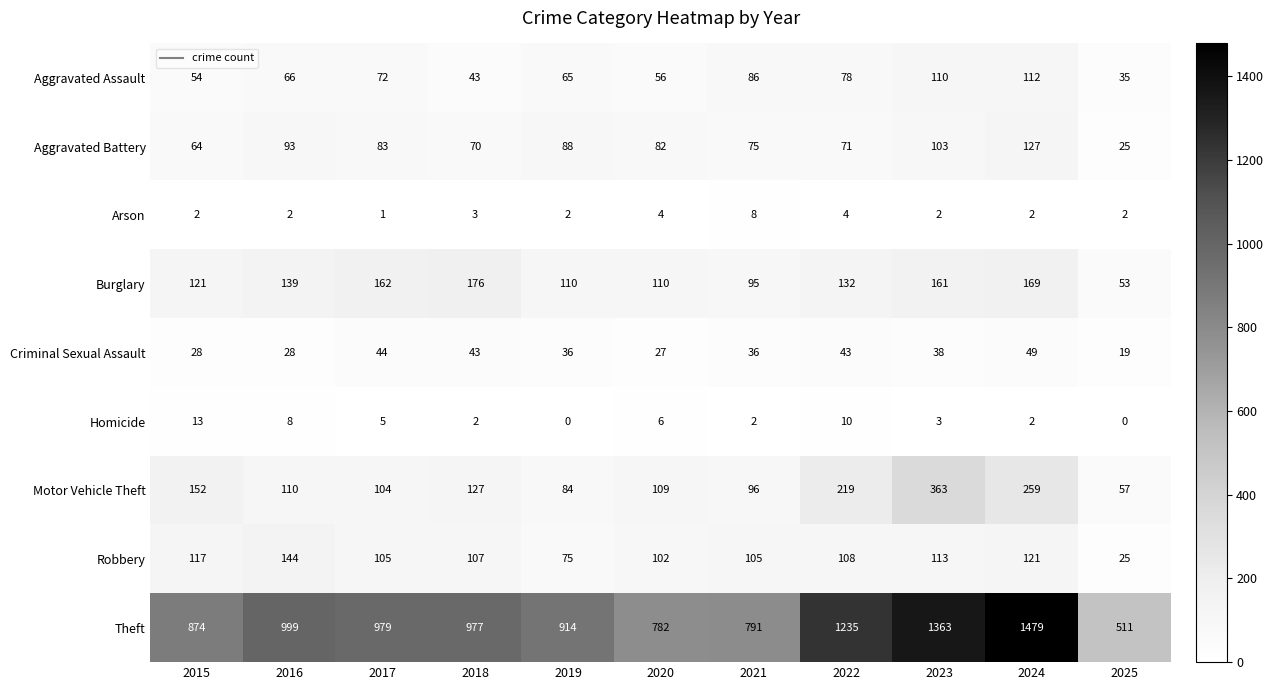

How many categories are shown in the chart?

11